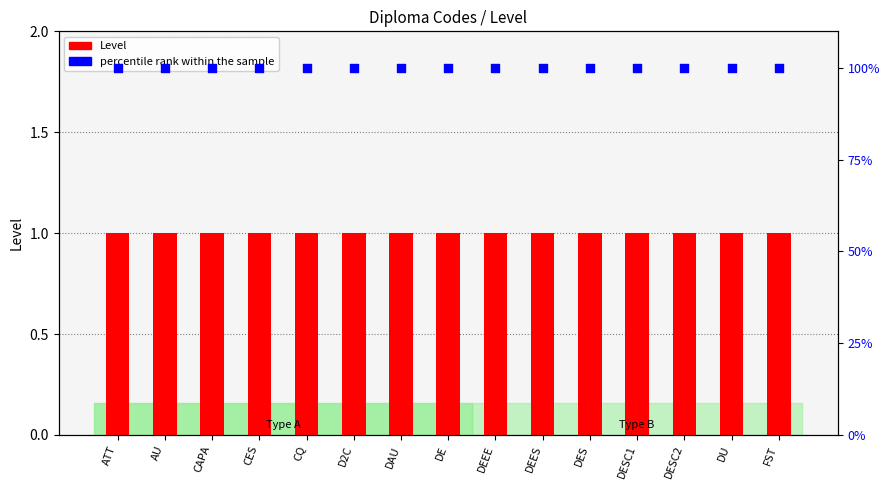

What is the total value across all series at DESC2?

101